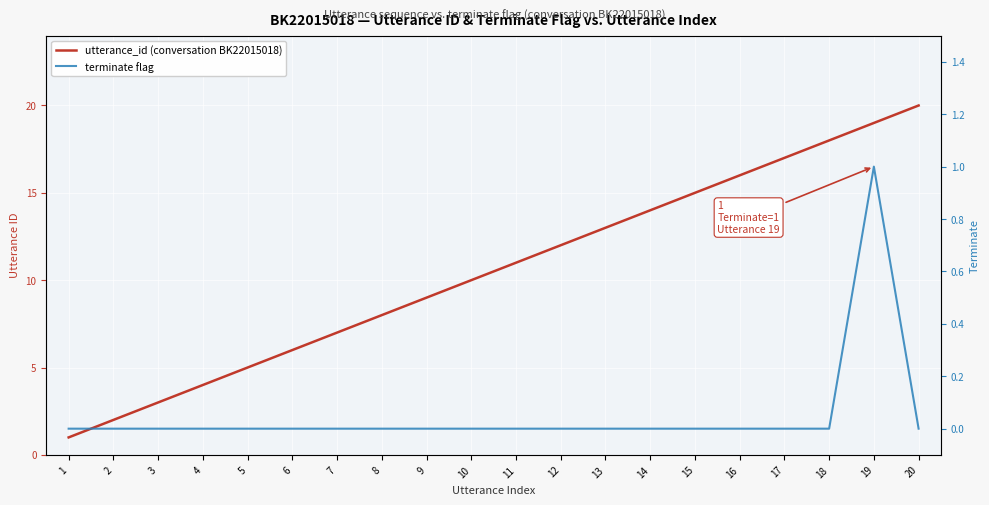

What is the average value of the utterance_id (conversation BK22015018) series?

10